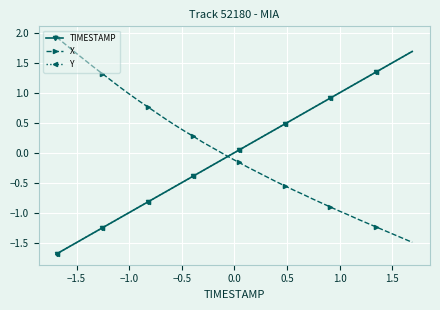

What is the minimum value shown in the chart?

-1.7